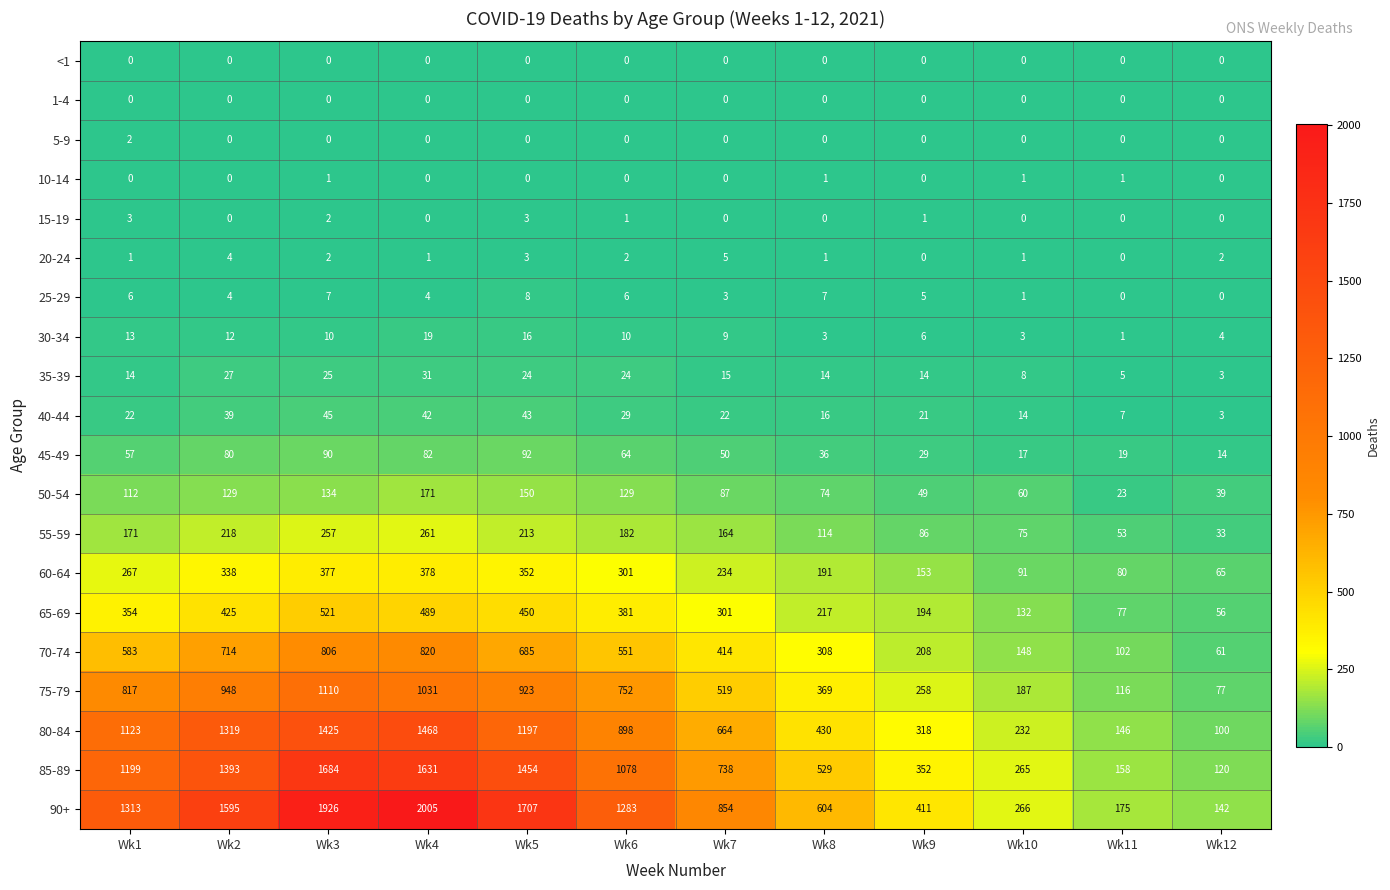

Rank the categories by 55-59 value from highest to lowest.

Wk4, Wk3, Wk2, Wk5, Wk6, Wk1, Wk7, Wk8, Wk9, Wk10, Wk11, Wk12